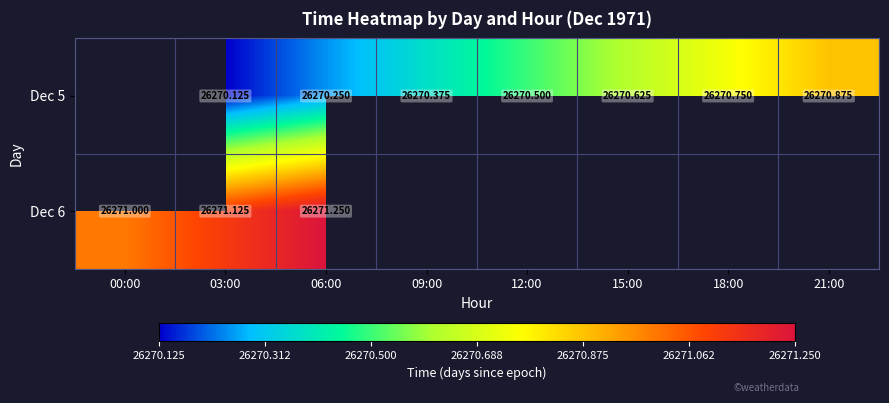

Is the value of Dec 5 at 18:00 greater than the value of Dec 6 at 06:00?

No